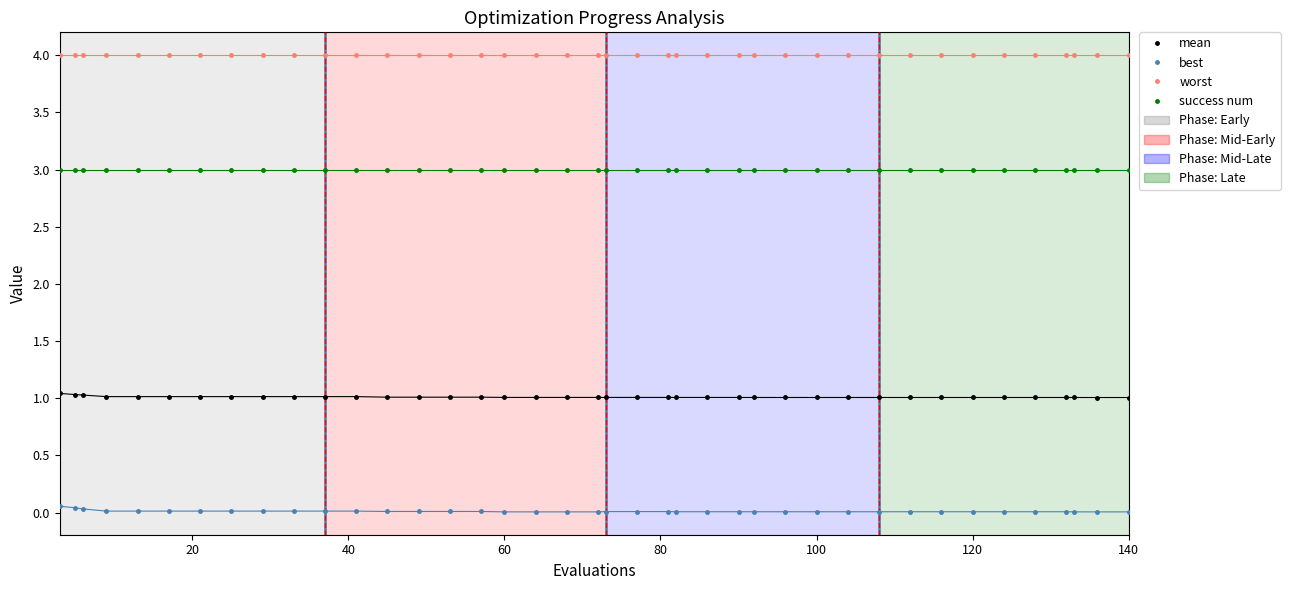

What is the value of the success num point at the 4th from the left?

3.0